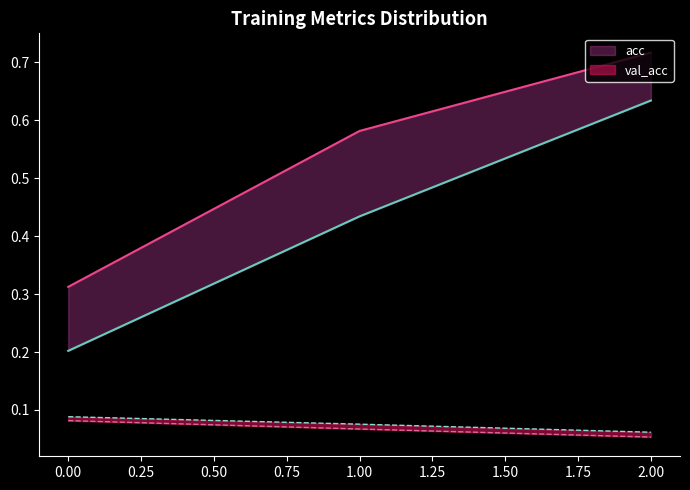

What is the average value of the loss series?

0.1